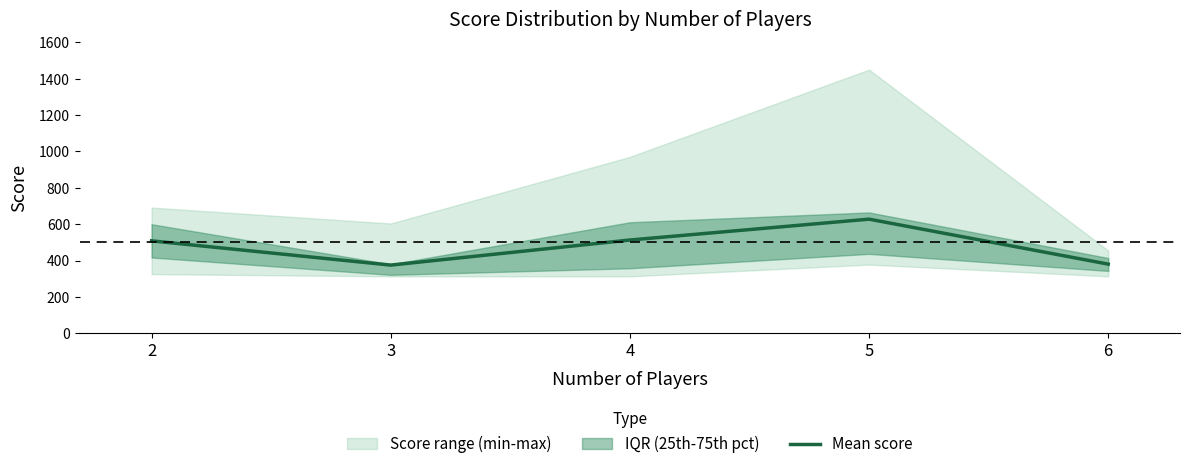

How many values exceed 508?

3